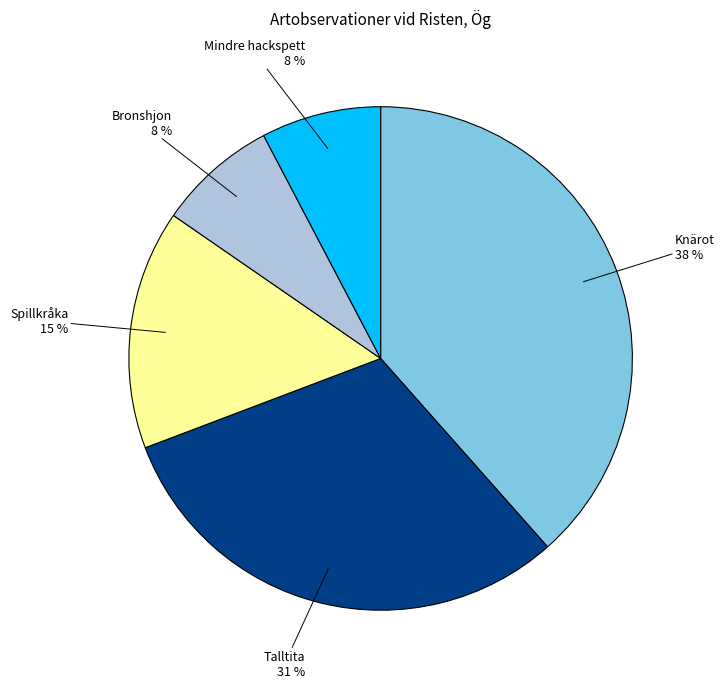

Which category has the biggest portion of the pie?

Knärot